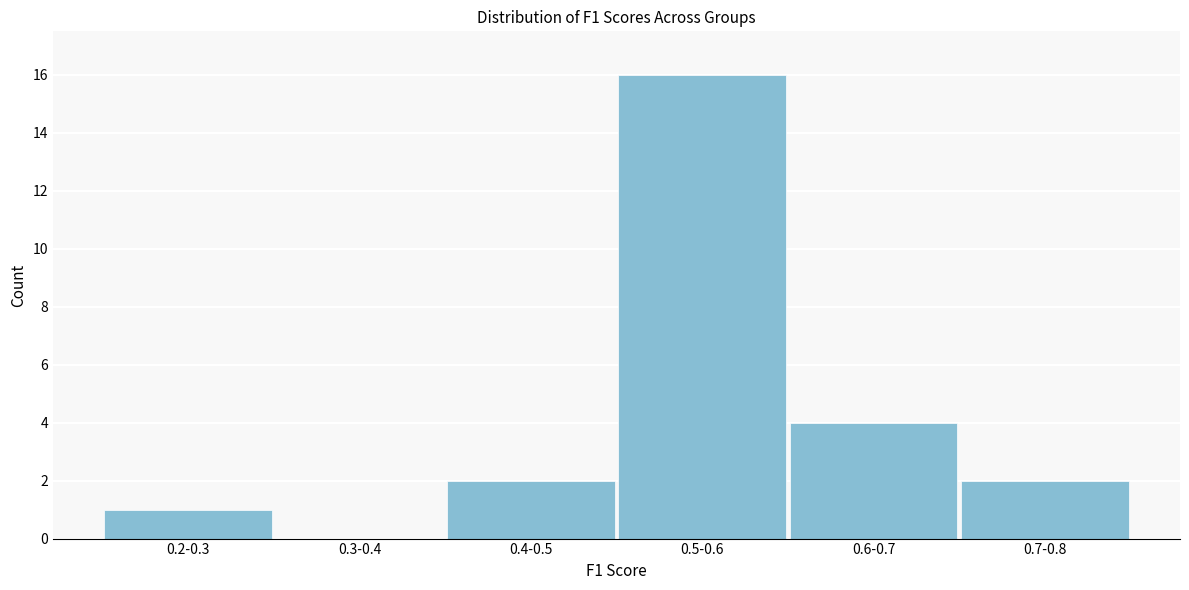

Reading left to right, list all the values displayed in this chart.

0.2-0.3=1	0.3-0.4=0	0.4-0.5=2	0.5-0.6=16	0.6-0.7=4	0.7-0.8=2